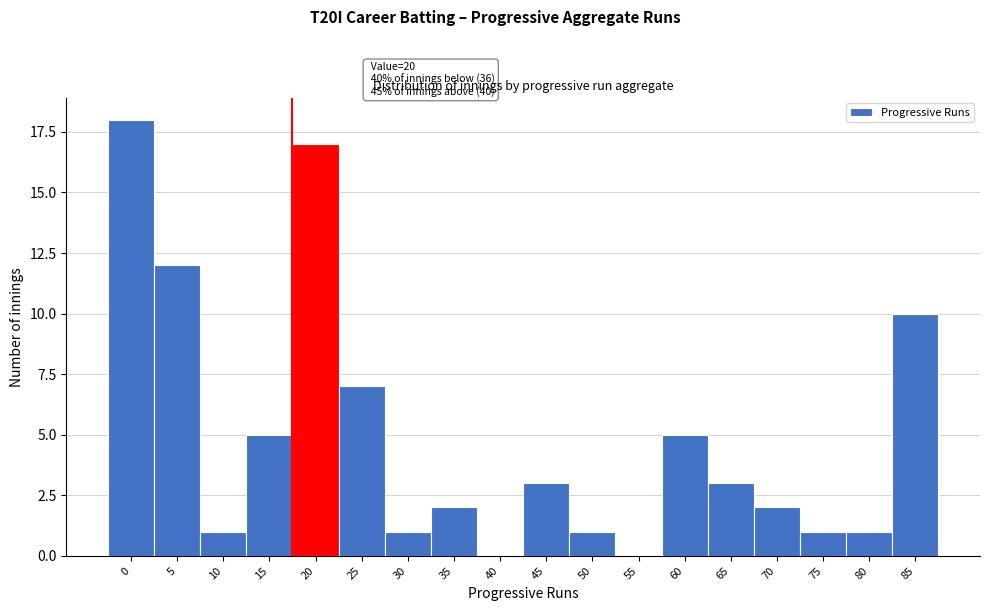

Reading right to left, extract all data points from this chart.

85=10	80=1	75=1	70=2	65=3	60=5	55=0	50=1	45=3	40=0	35=2	30=1	25=7	20=17	15=5	10=1	5=12	0=18